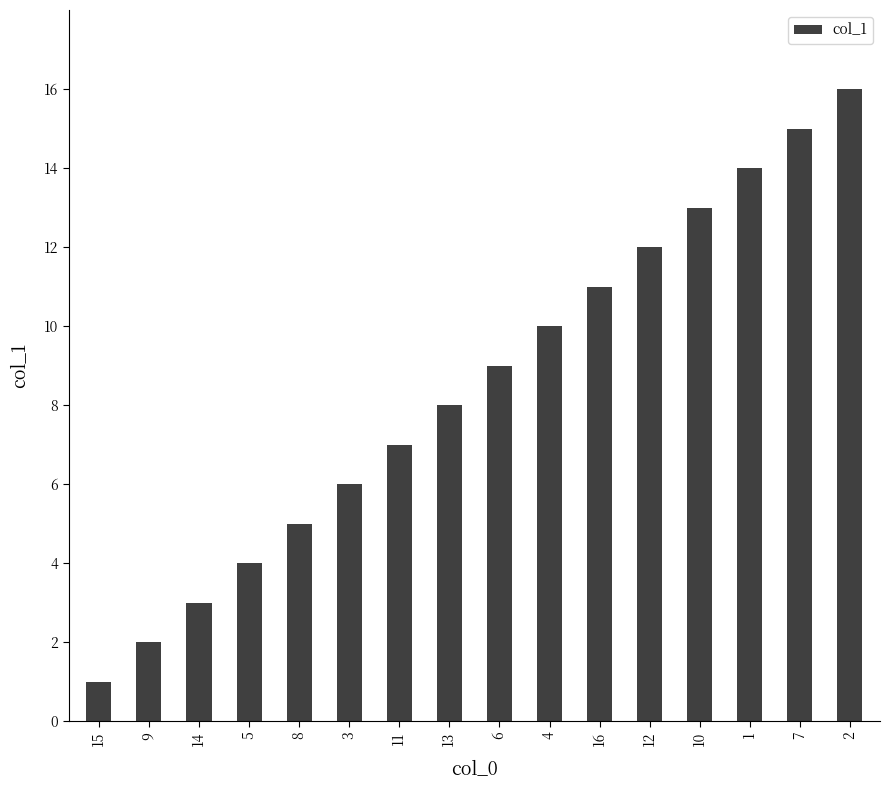

Where is the data nearest to the value 8?

13